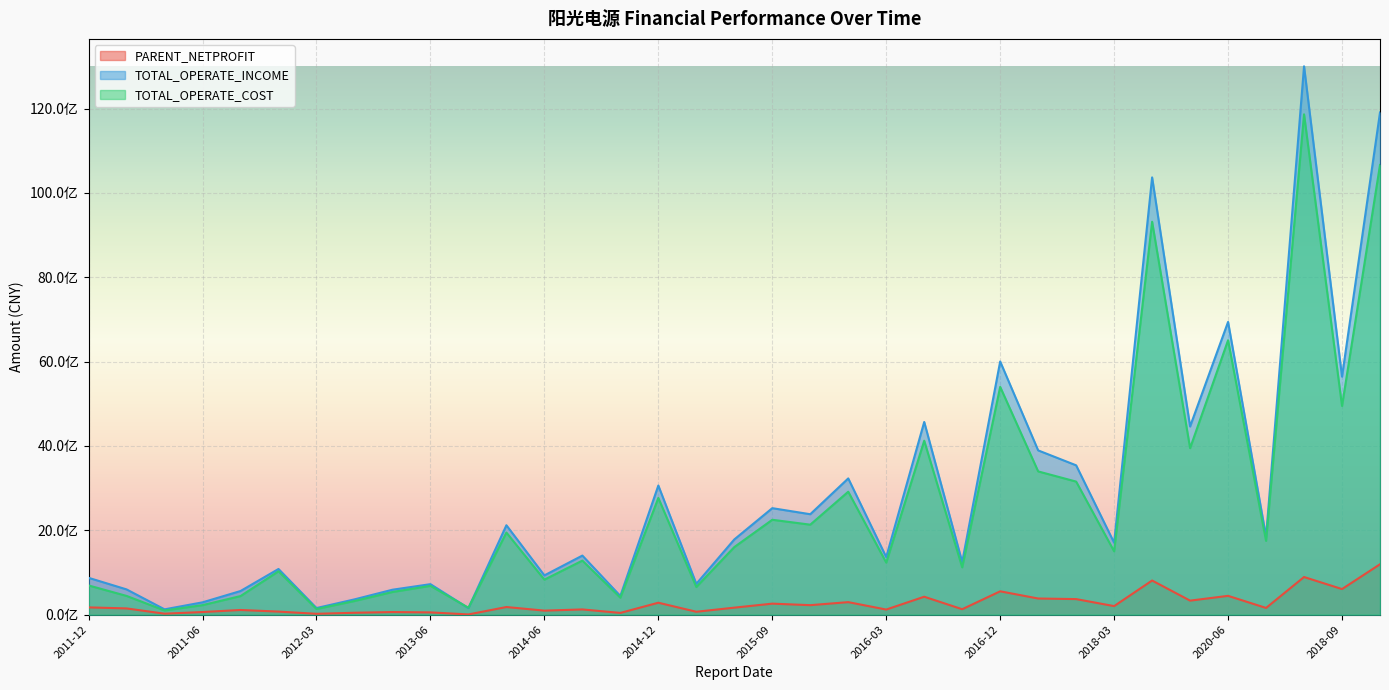

What are all the series names shown in the legend?

PARENT_NETPROFIT, TOTAL_OPERATE_INCOME, TOTAL_OPERATE_COST